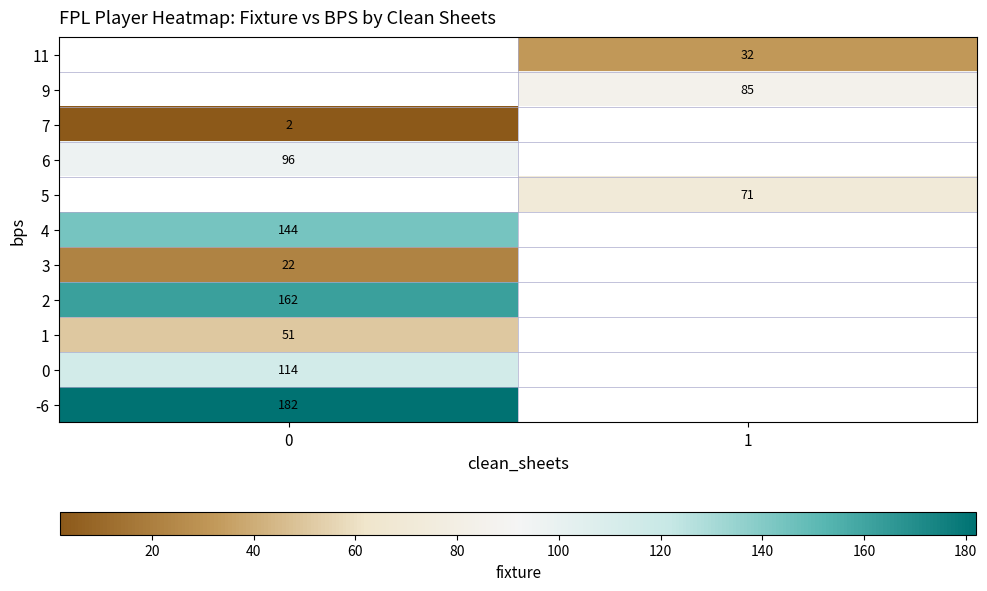

Is it true that 5 equals 71 at 1?

True